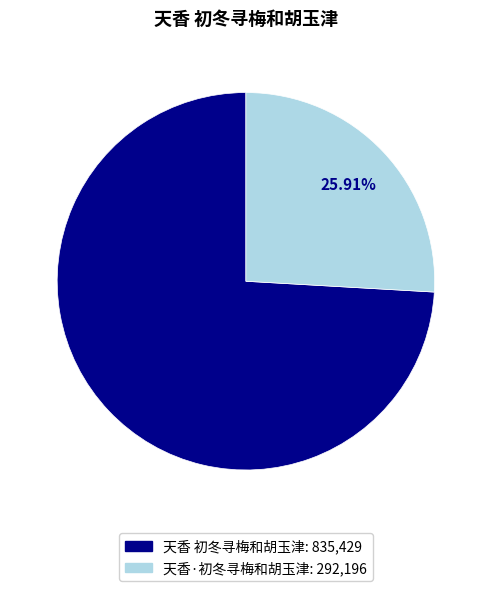

To the nearest percent, what is the combined percentage of 天香·初冬寻梅和胡玉津 and 天香 初冬寻梅和胡玉津?

100%